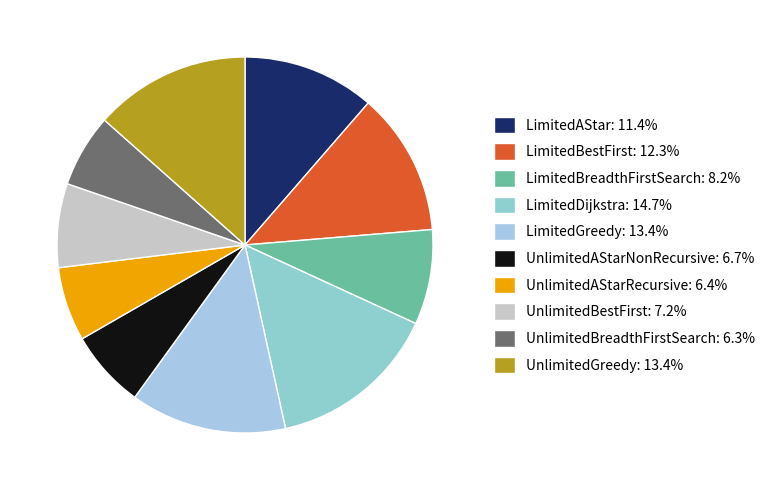

Approximately how many times larger is the value at UnlimitedBestFirst compared to LimitedBreadthFirstSearch?

0.9